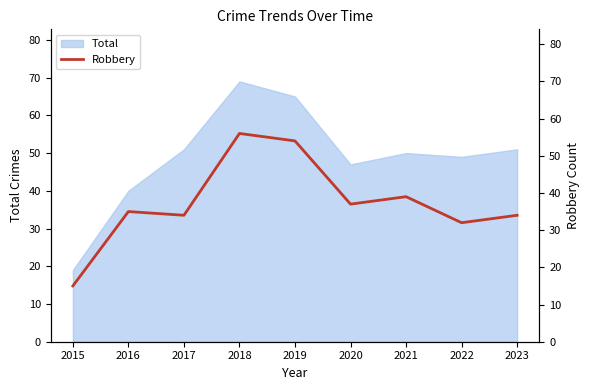

What is the approximate value at 2015, to the nearest 10?

20